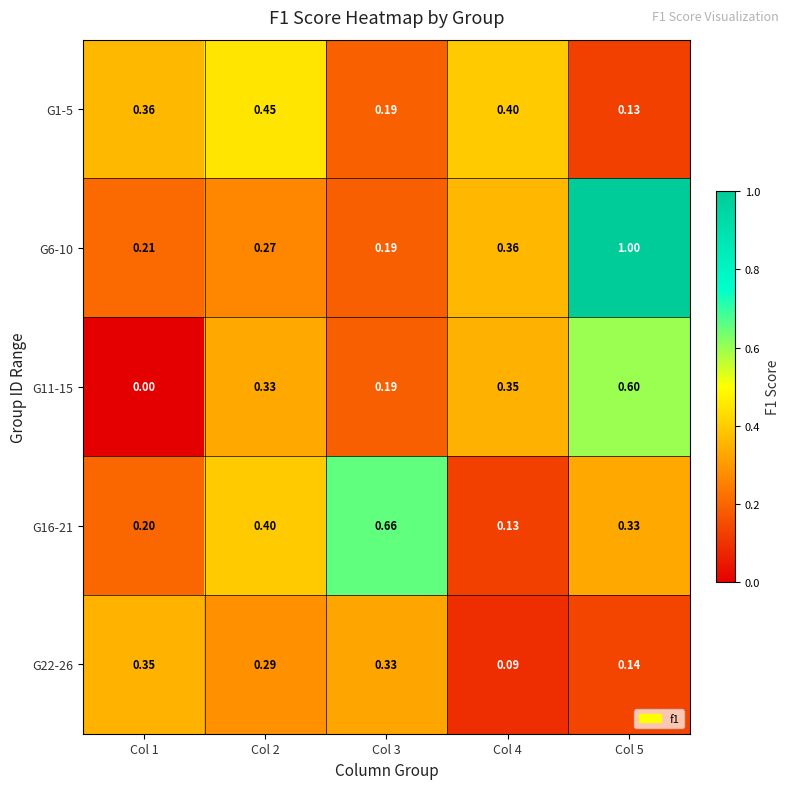

Which series has the largest range (max minus min)?

G6-10